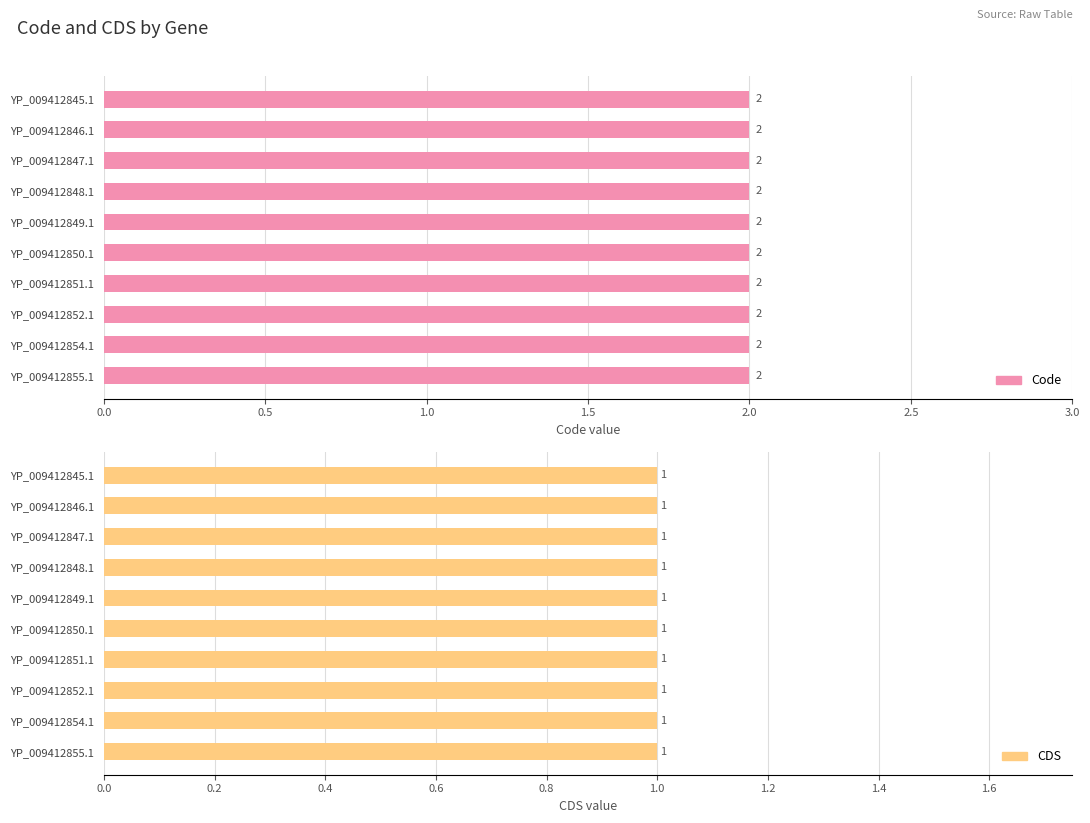

Is it true that CDS equals 1 at YP_009412847.1?

True